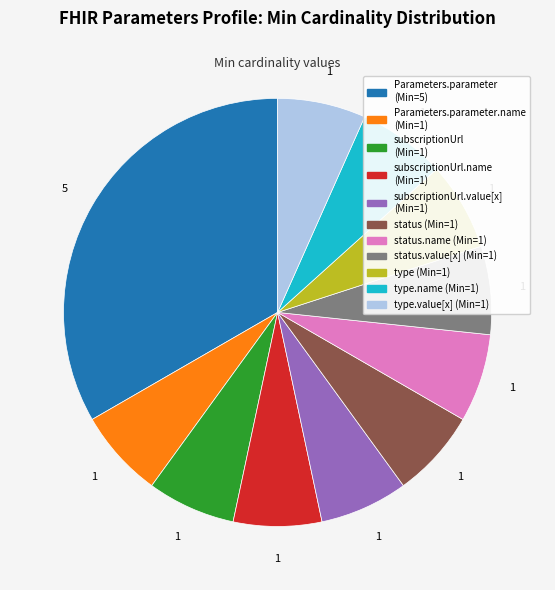

How many slices are in this pie chart?

11